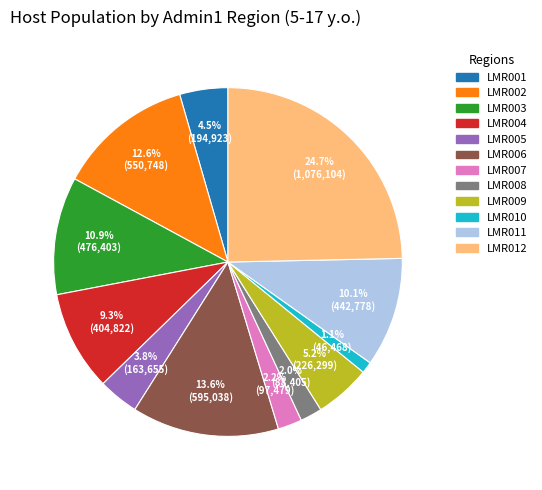

To the nearest percent, what is the difference between the largest and smallest slice percentages?

24%